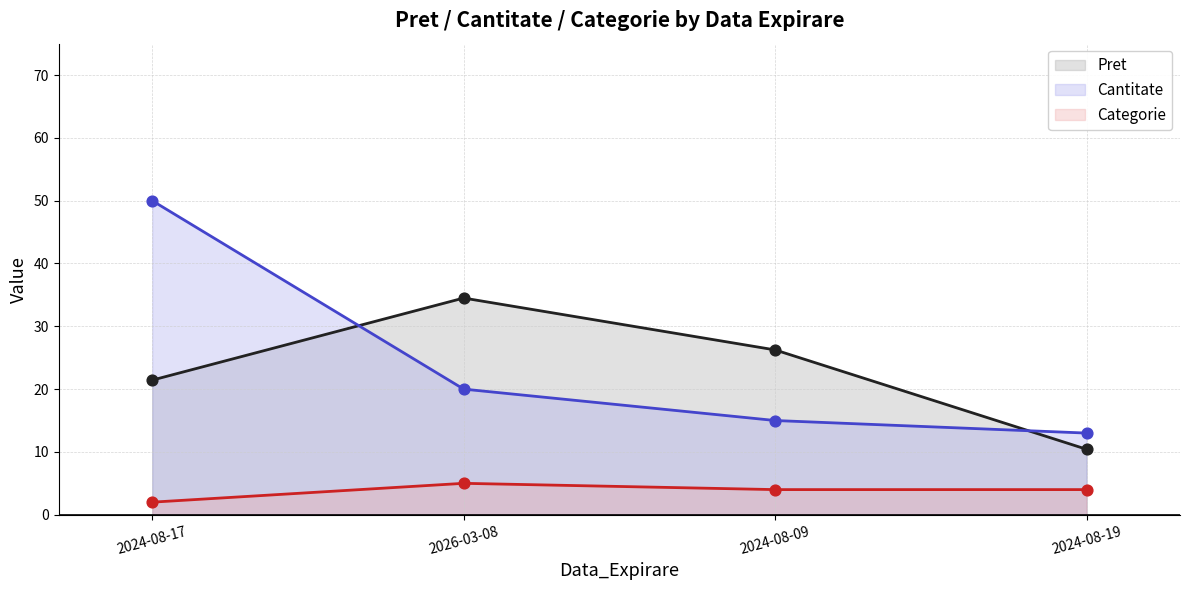

Which series reaches the maximum Y coordinate?

Cantitate (line)